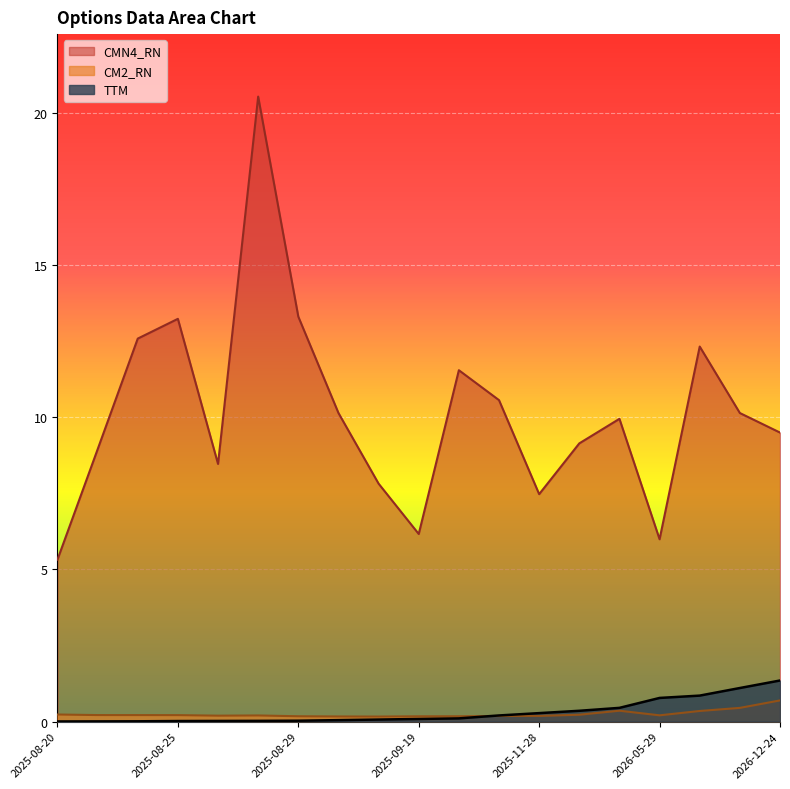

What are all the series names shown in the legend?

TTM, CM2_RN, CMN4_RN